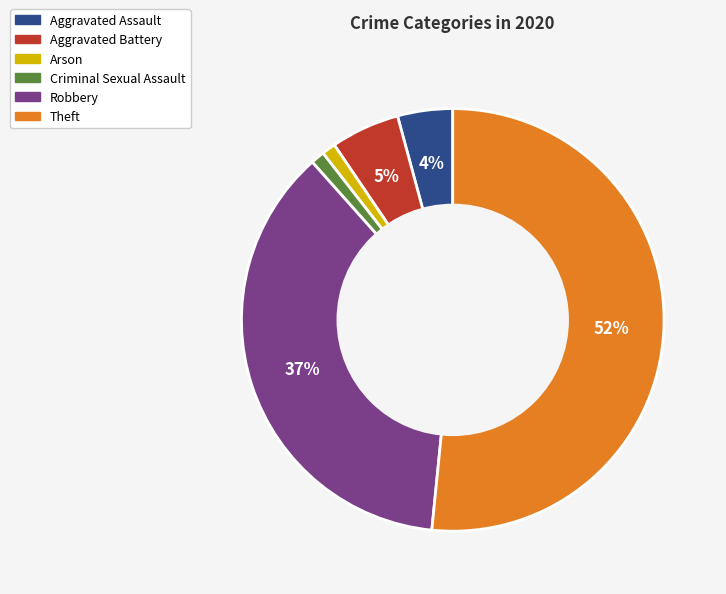

Is there any slice that represents more than half of the pie?

Yes